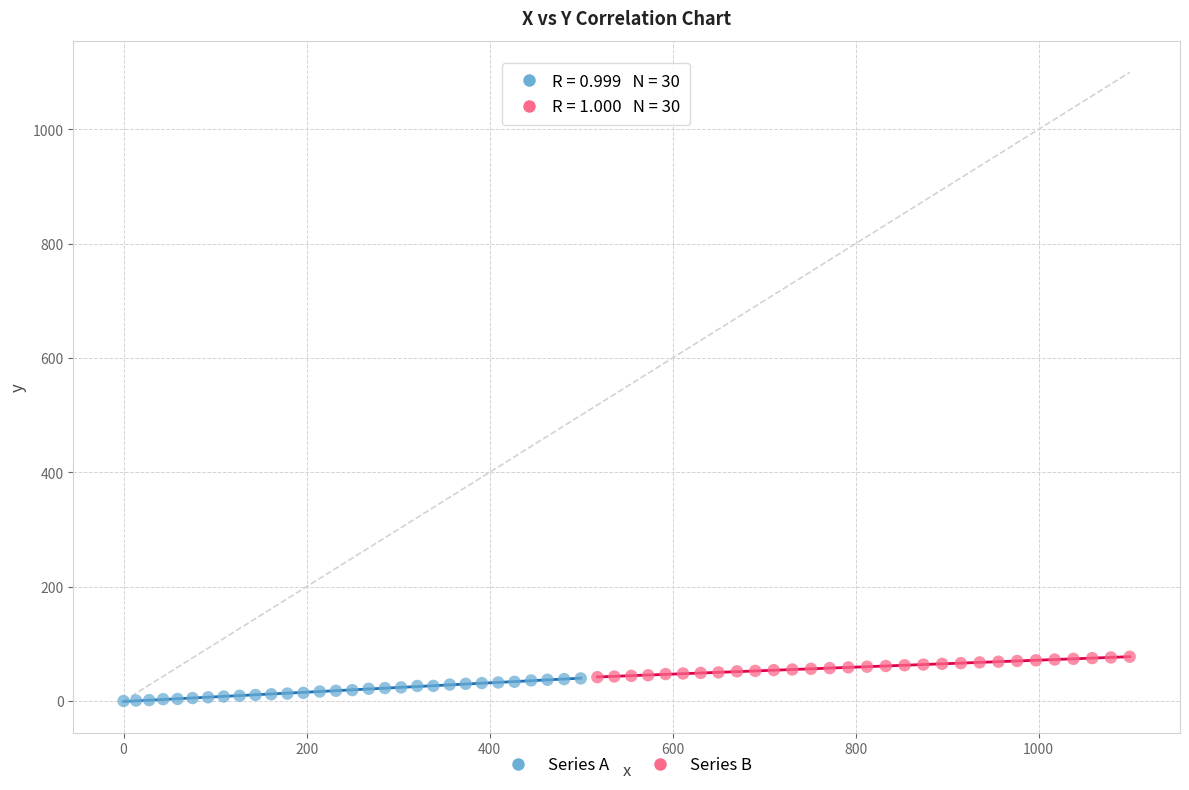

Which series contains the highest Y value?

Series B